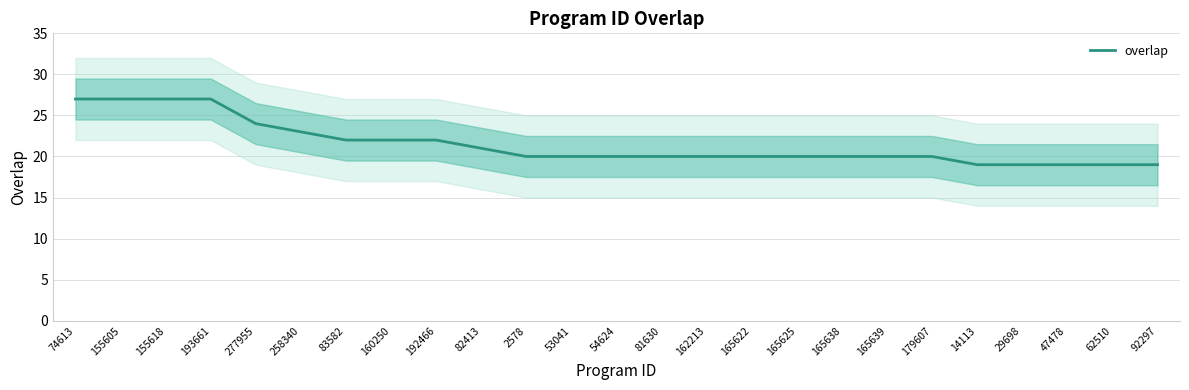

What position from the left is 2578?

11